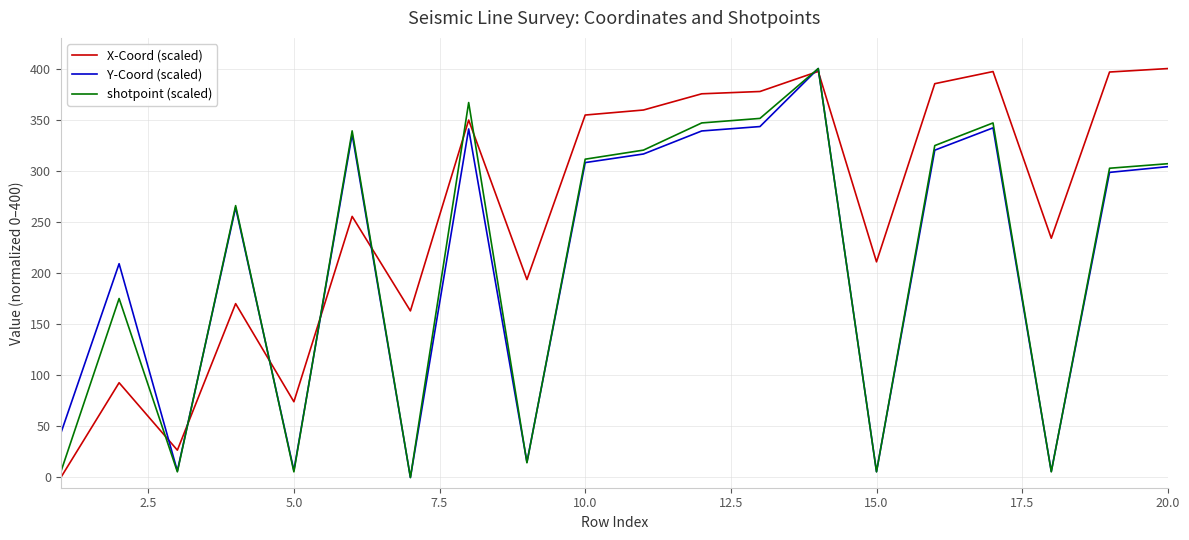

What is the maximum value shown in the chart?

400.0